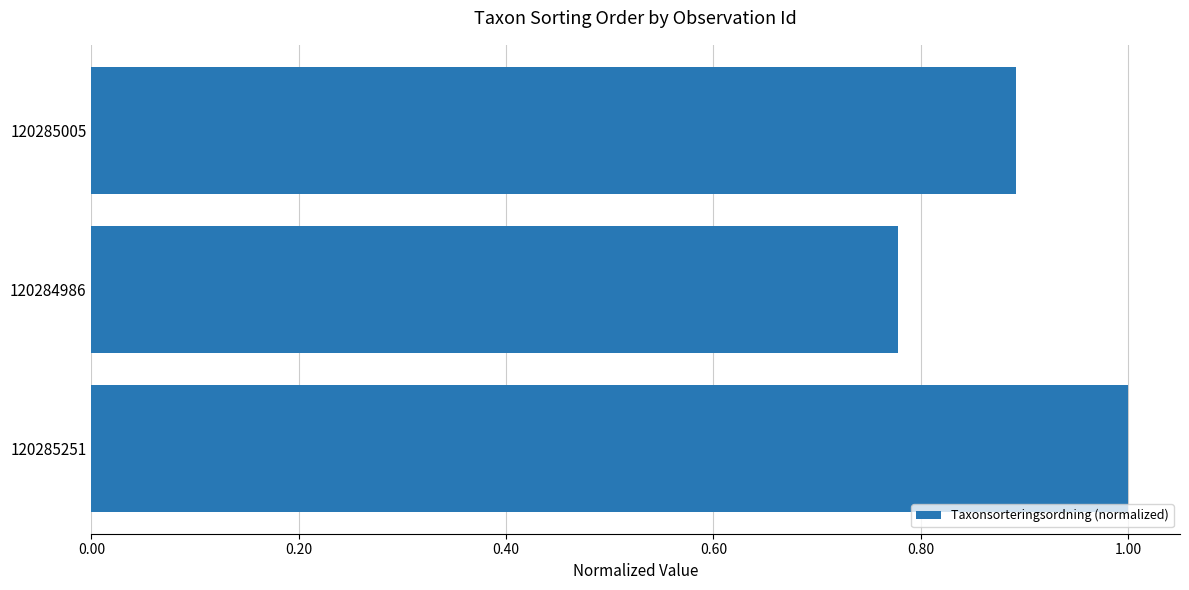

Does the chart contain stacked bars?

No